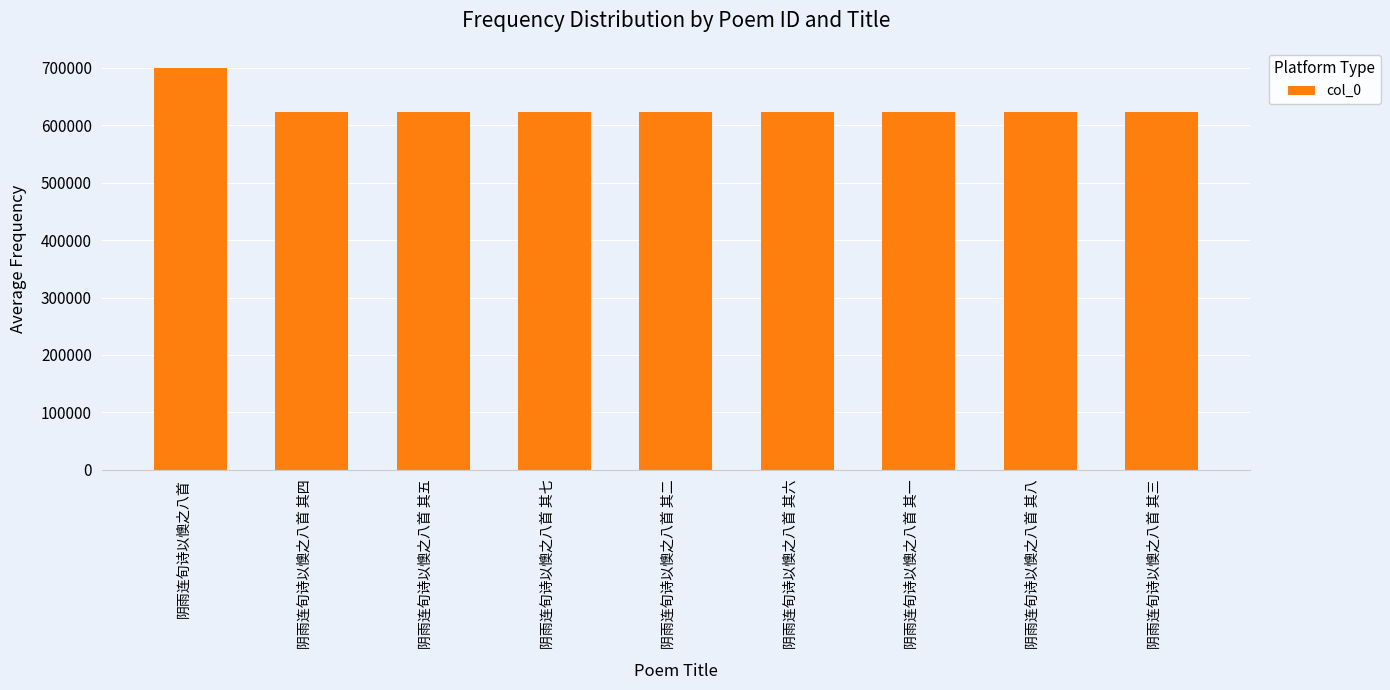

What is the difference between the values at 阴雨连旬诗以懊之八首 其一 and 阴雨连旬诗以懊之八首 其四?

3